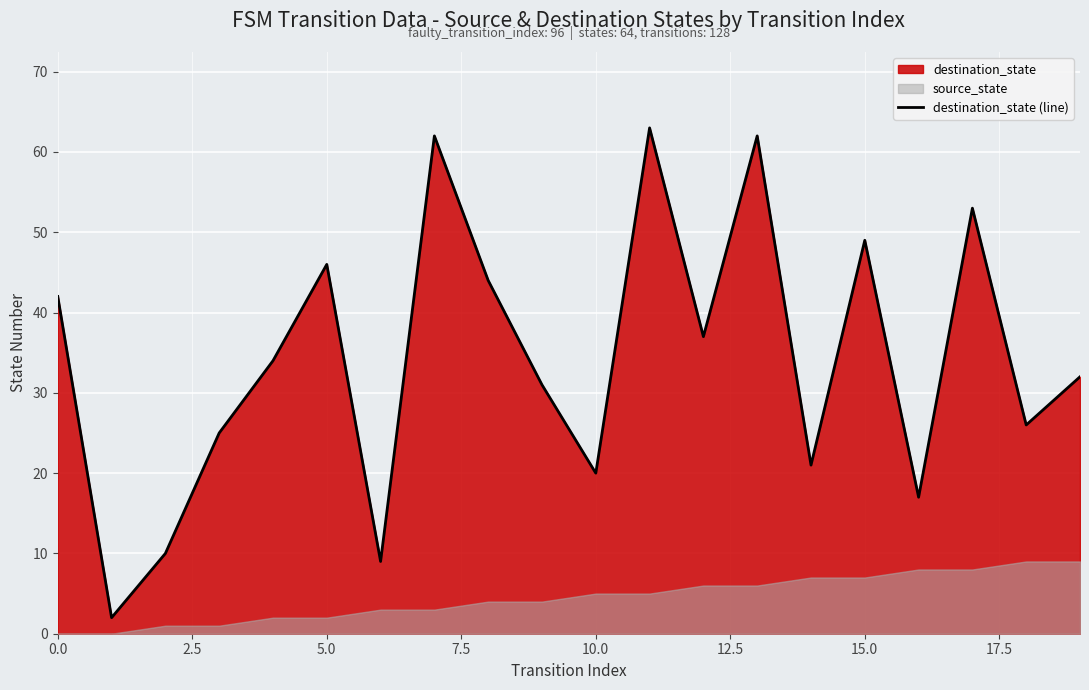

What is the highest value of the destination_state (line) series?

63